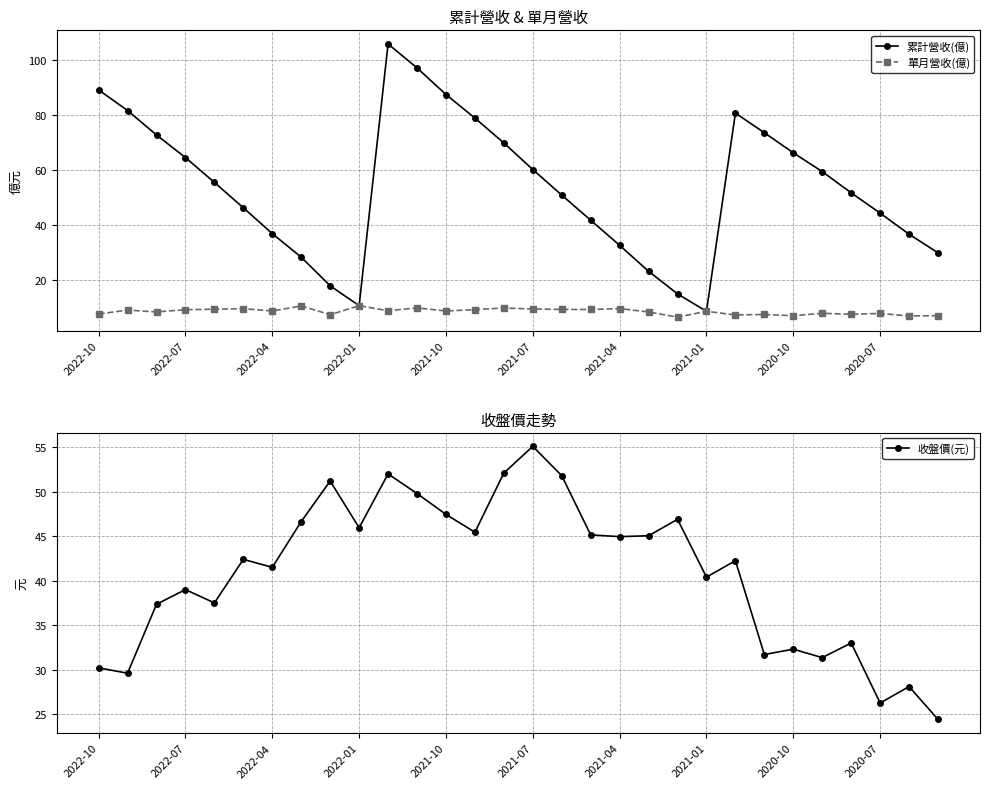

What are all the series names shown in the legend?

累計營收(億), 單月營收(億), 收盤價(元)